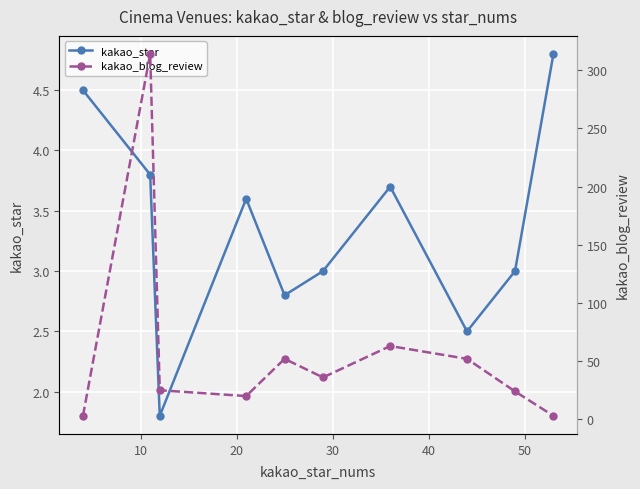

In kakao_star, how many points are higher than both neighbors (excluding endpoints)?

2